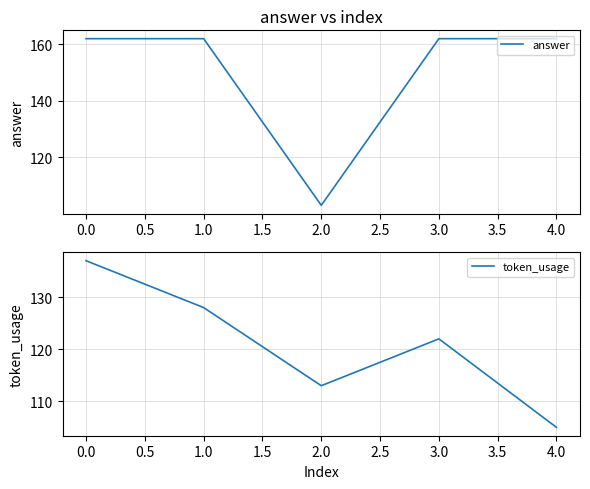

At which label does answer reach its minimum?

2.0